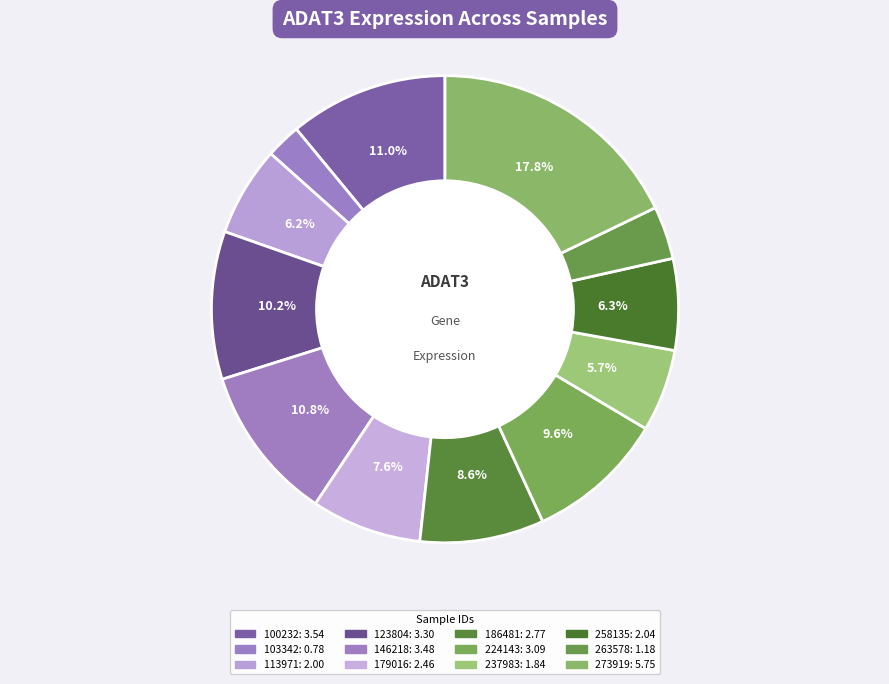

How many segments does this pie chart have?

12